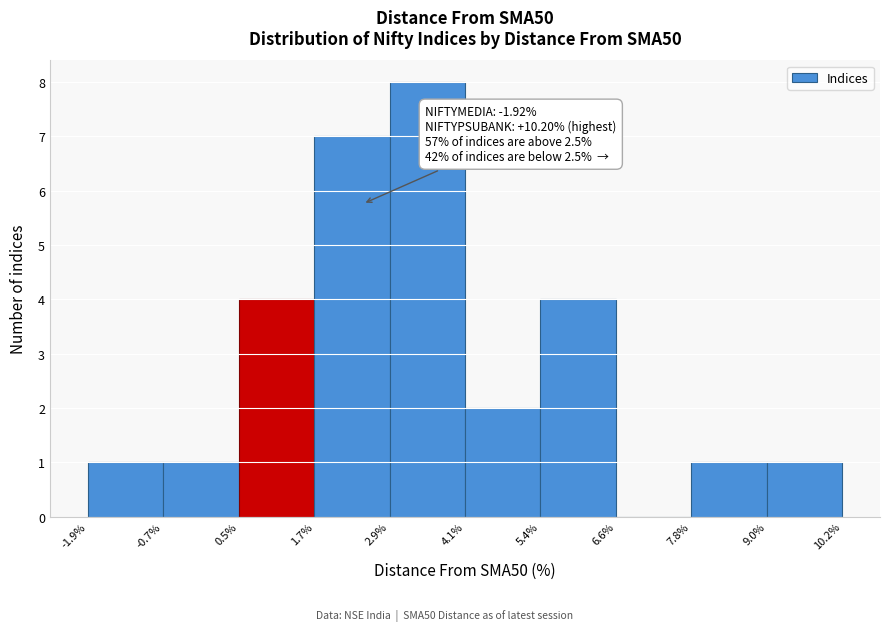

Which range on the x-axis has the tallest bar?

2.9% to 4.1%